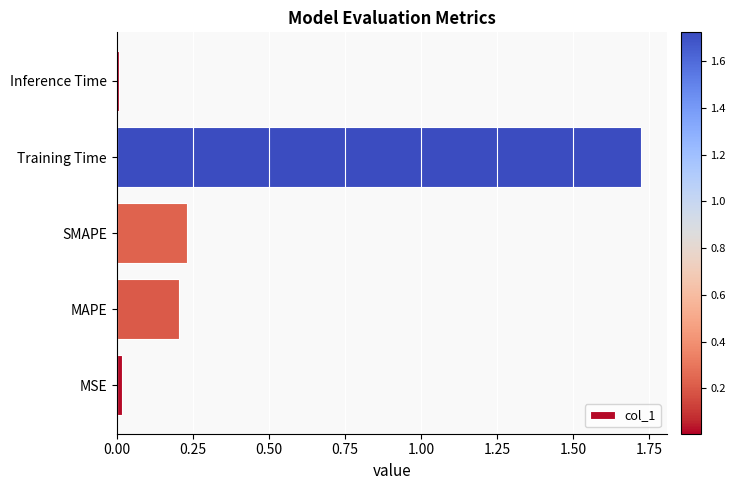

Which has a higher value, SMAPE or Inference Time?

SMAPE